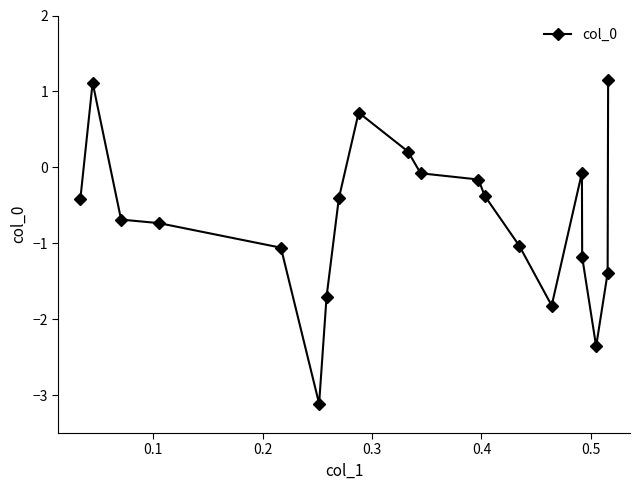

What is the minimum value shown in the chart?

-3.1